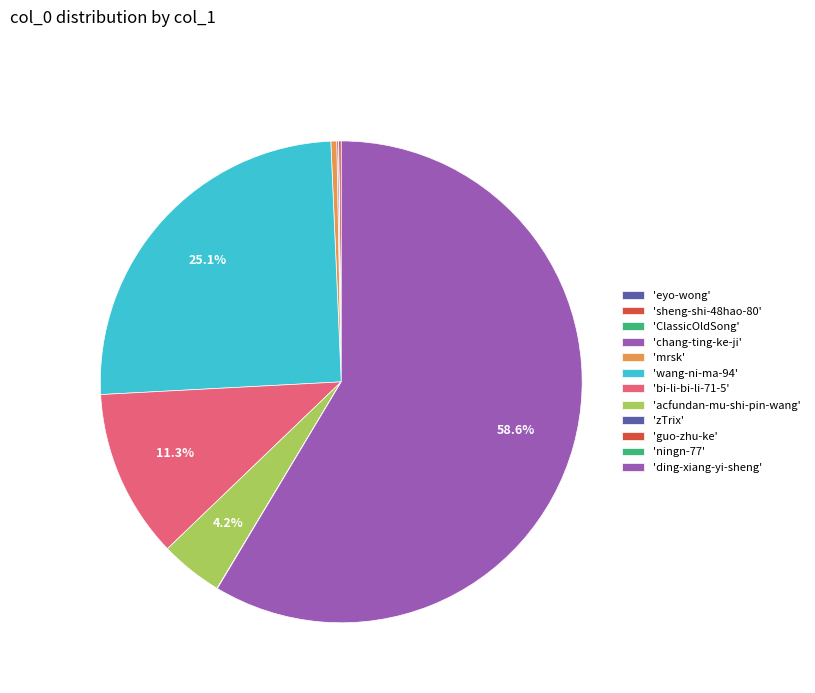

Rank the categories by value from lowest to highest.

ningn-77, guo-zhu-ke, eyo-wong, ClassicOldSong, zTrix, chang-ting-ke-ji, sheng-shi-48hao-80, mrsk, acfundan-mu-shi-pin-wang, bi-li-bi-li-71-5, wang-ni-ma-94, ding-xiang-yi-sheng